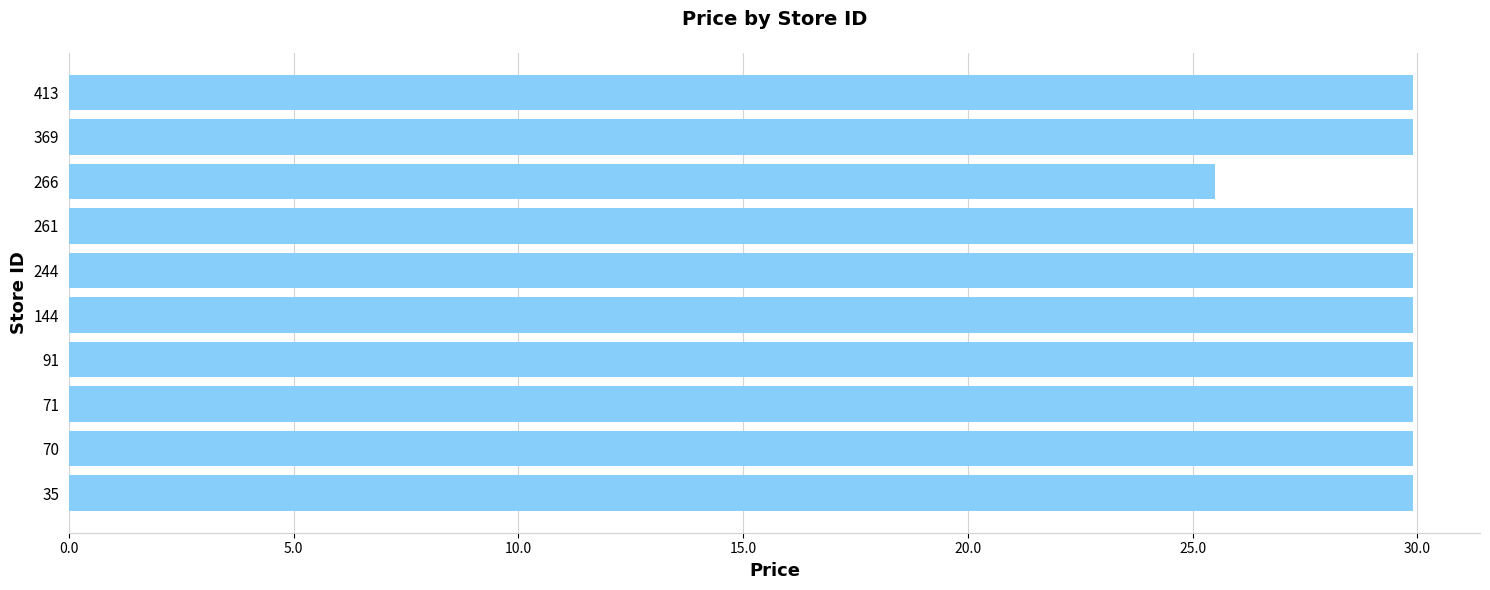

How many bars are there in total?

10